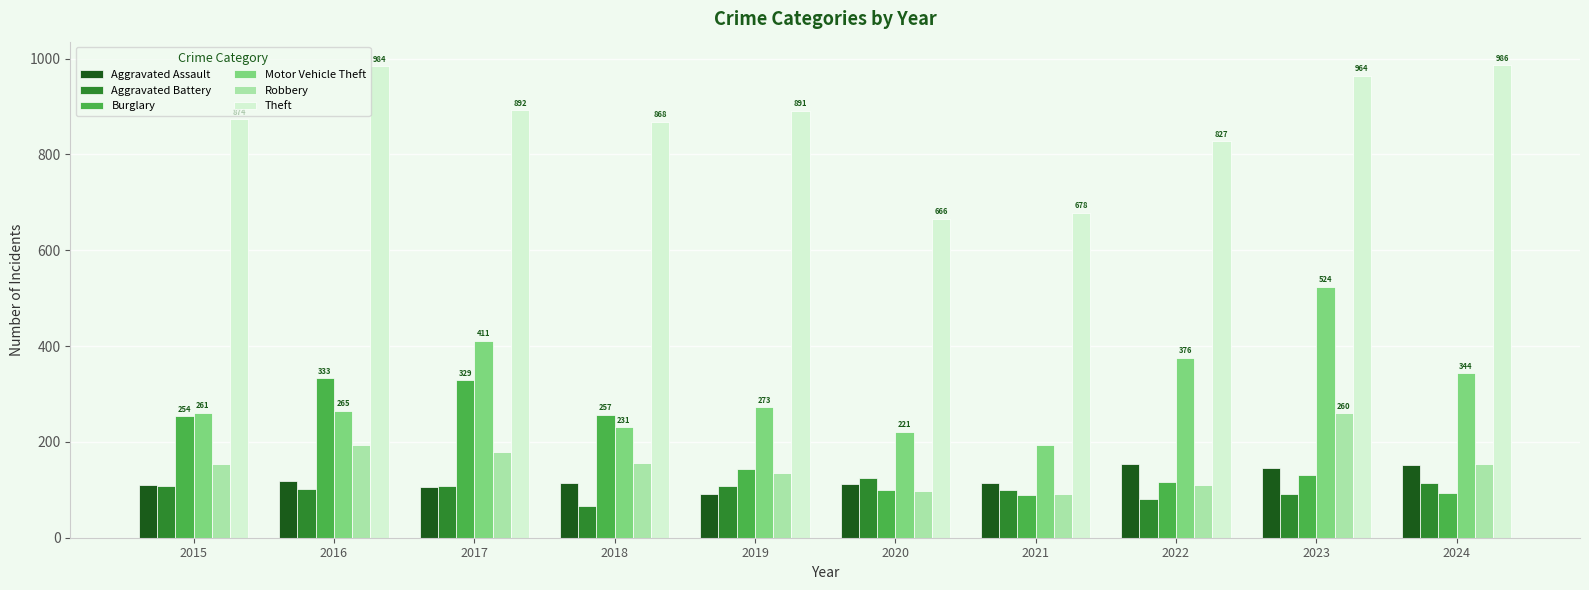

What is the value of the Motor Vehicle Theft bar at the 4th from the left?

231